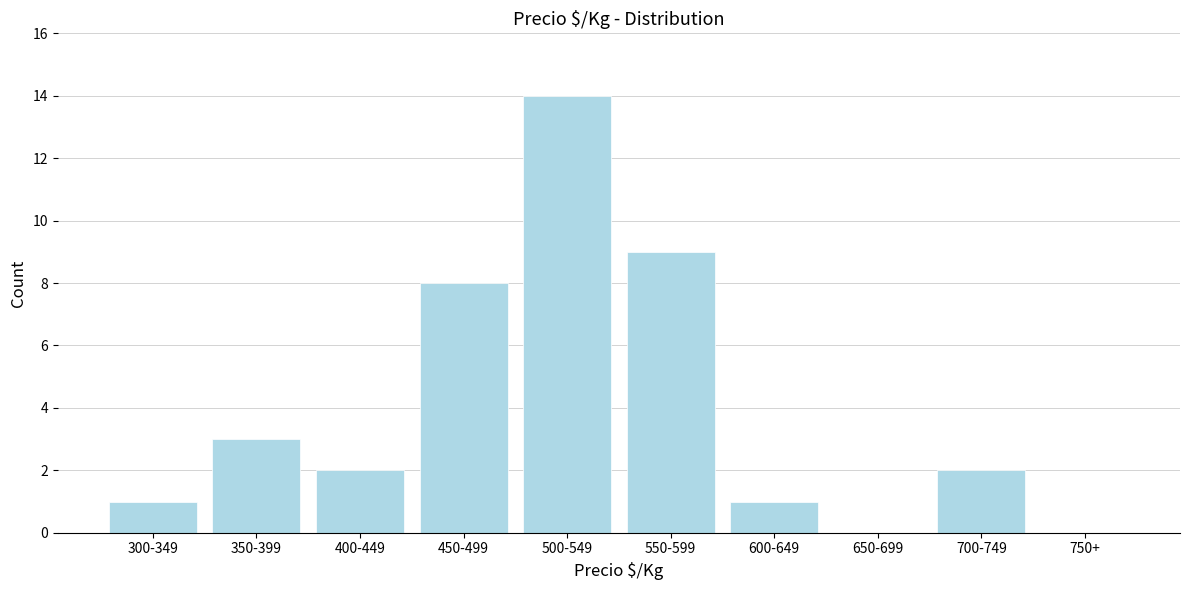

Reading right to left, extract all data points from this chart.

750+=0	700-749=2	650-699=0	600-649=1	550-599=9	500-549=14	450-499=8	400-449=2	350-399=3	300-349=1